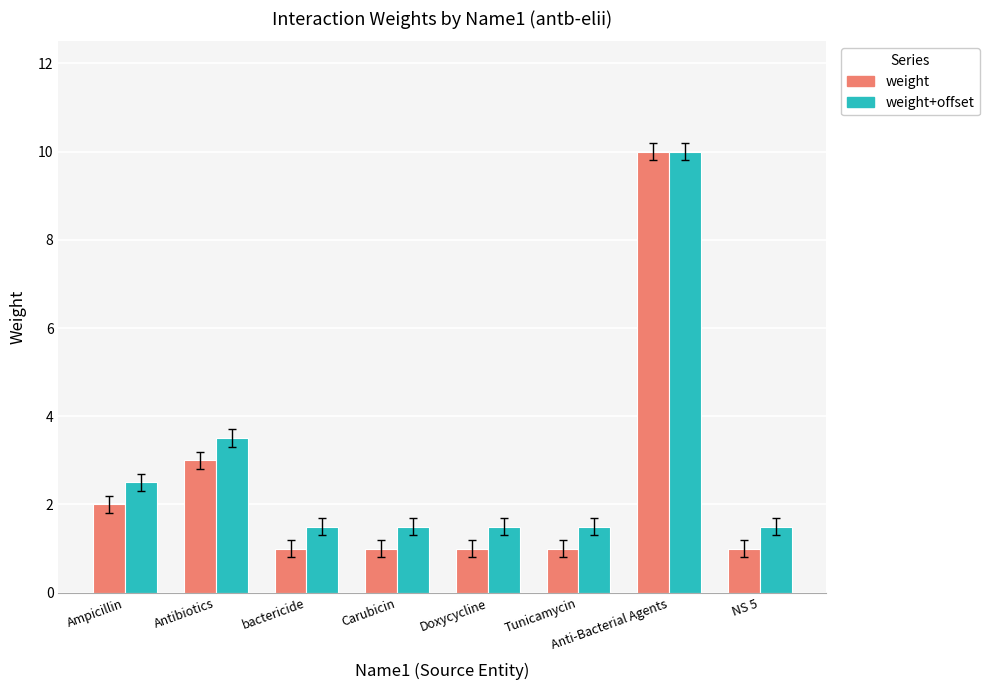

True or false: weight has a value of 13.8 at Anti-Bacterial Agents.

False